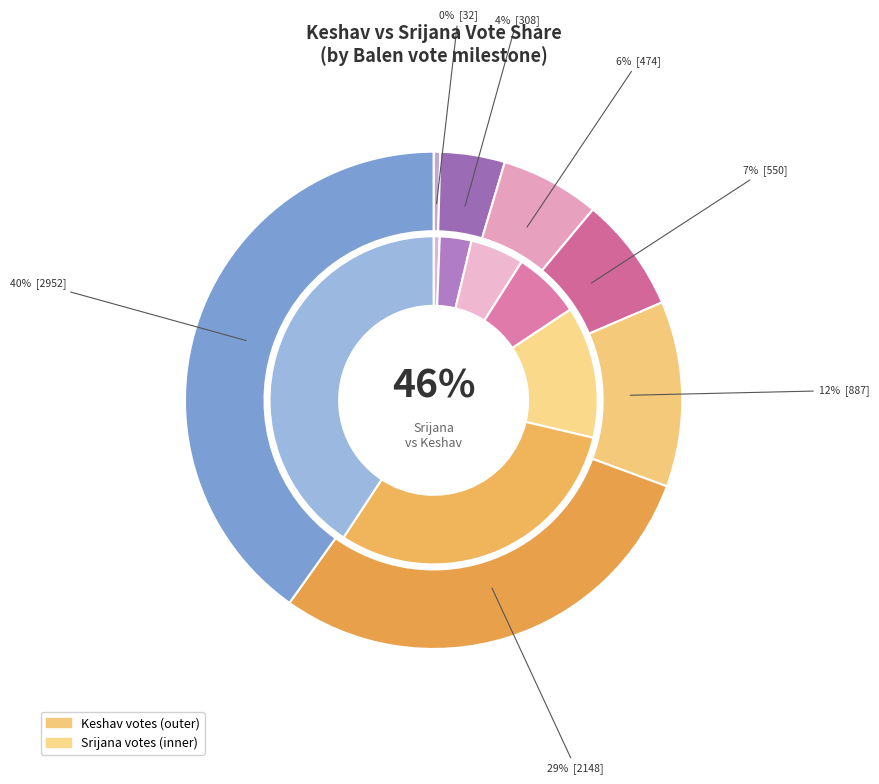

The 1587 slice represents 3% of the pie. True or false?

False